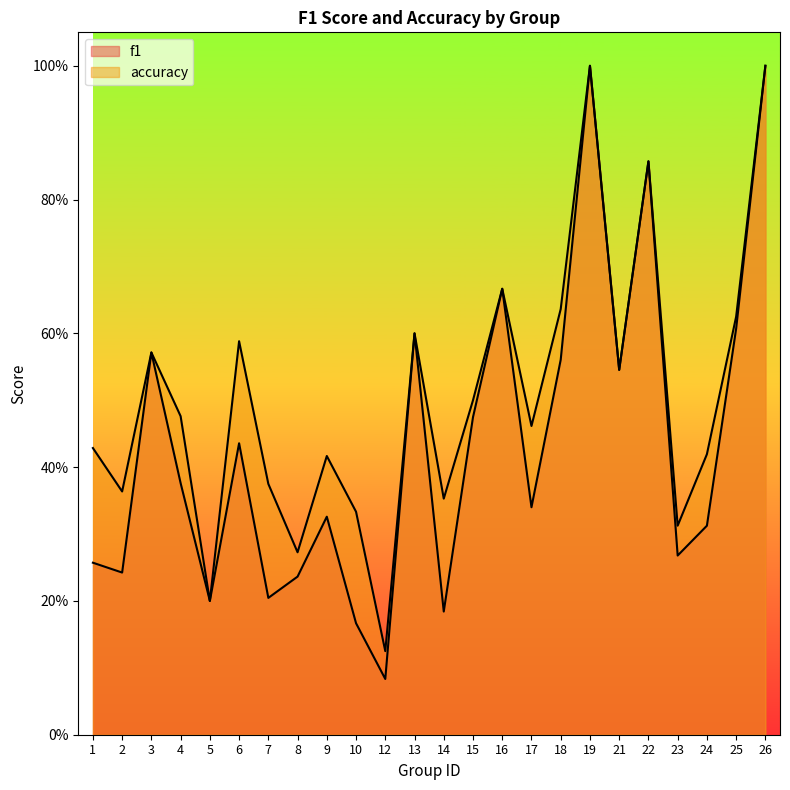

True or false: accuracy and f1 cross at least once.

False